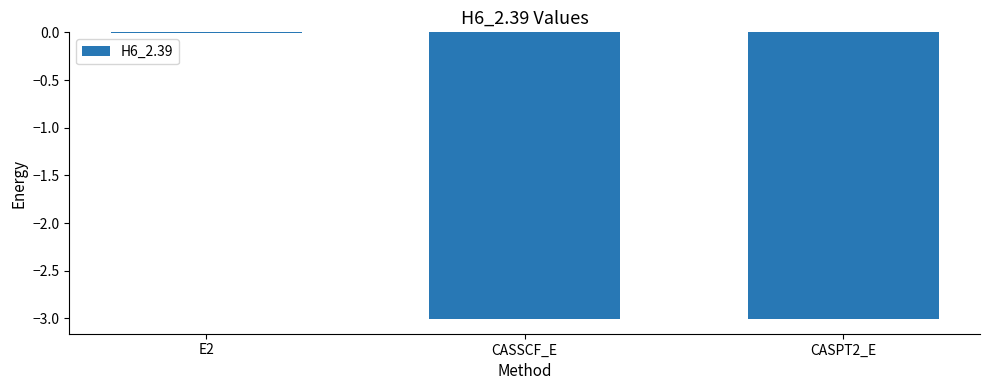

At which label is the value closest to -1?

E2